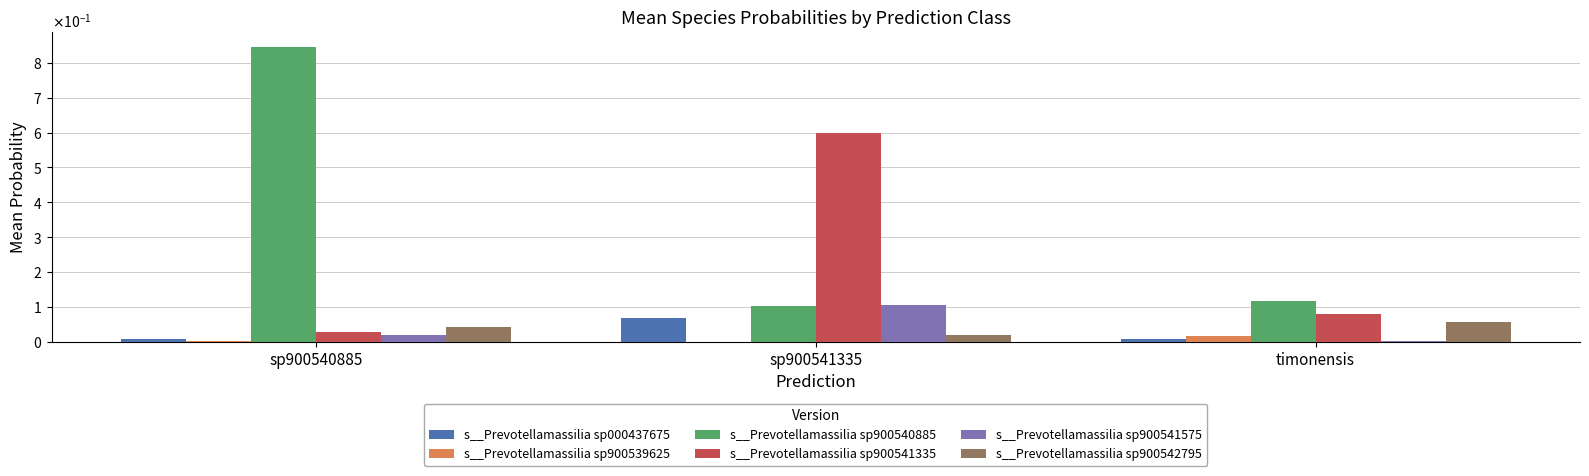

What is the label of the 2nd bar from the left?

sp900541335